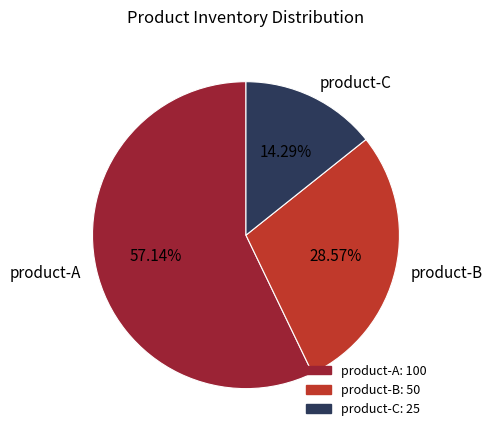

To the nearest percent, what percentage of the pie is product-C?

14%